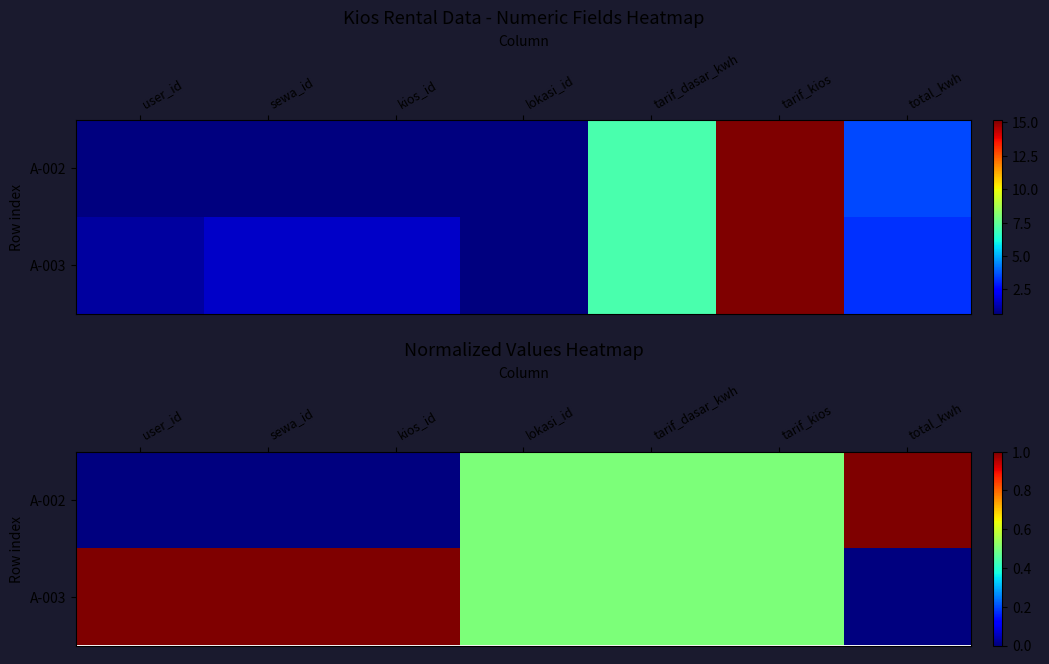

How many A-002 values are between 0 and 1?

7